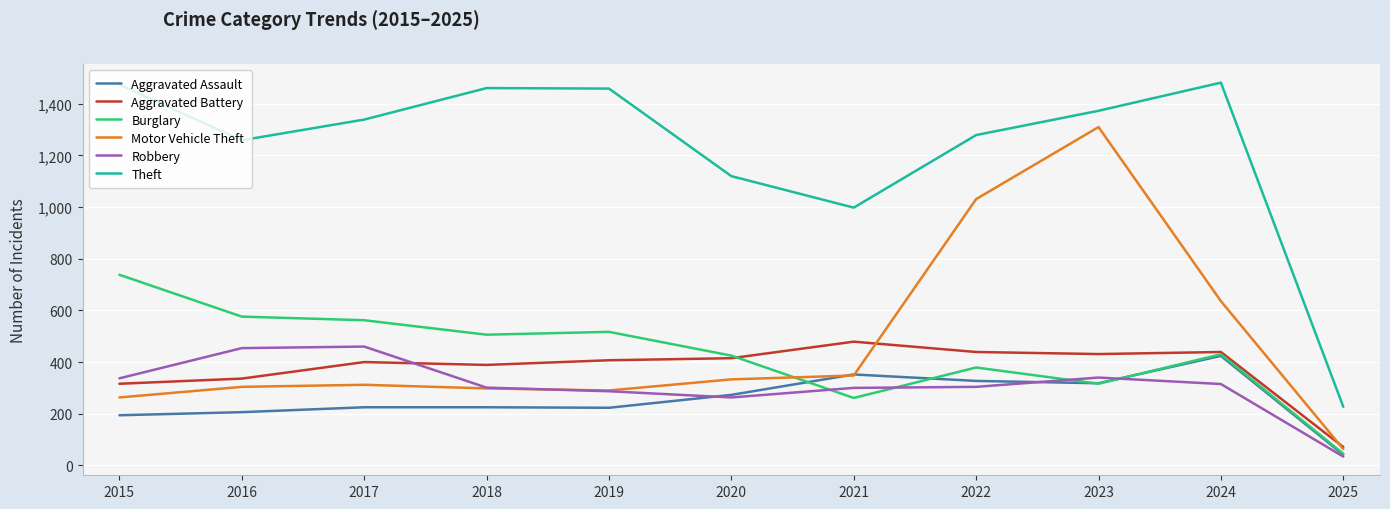

True or false: Theft and Aggravated Battery cross at least once.

False